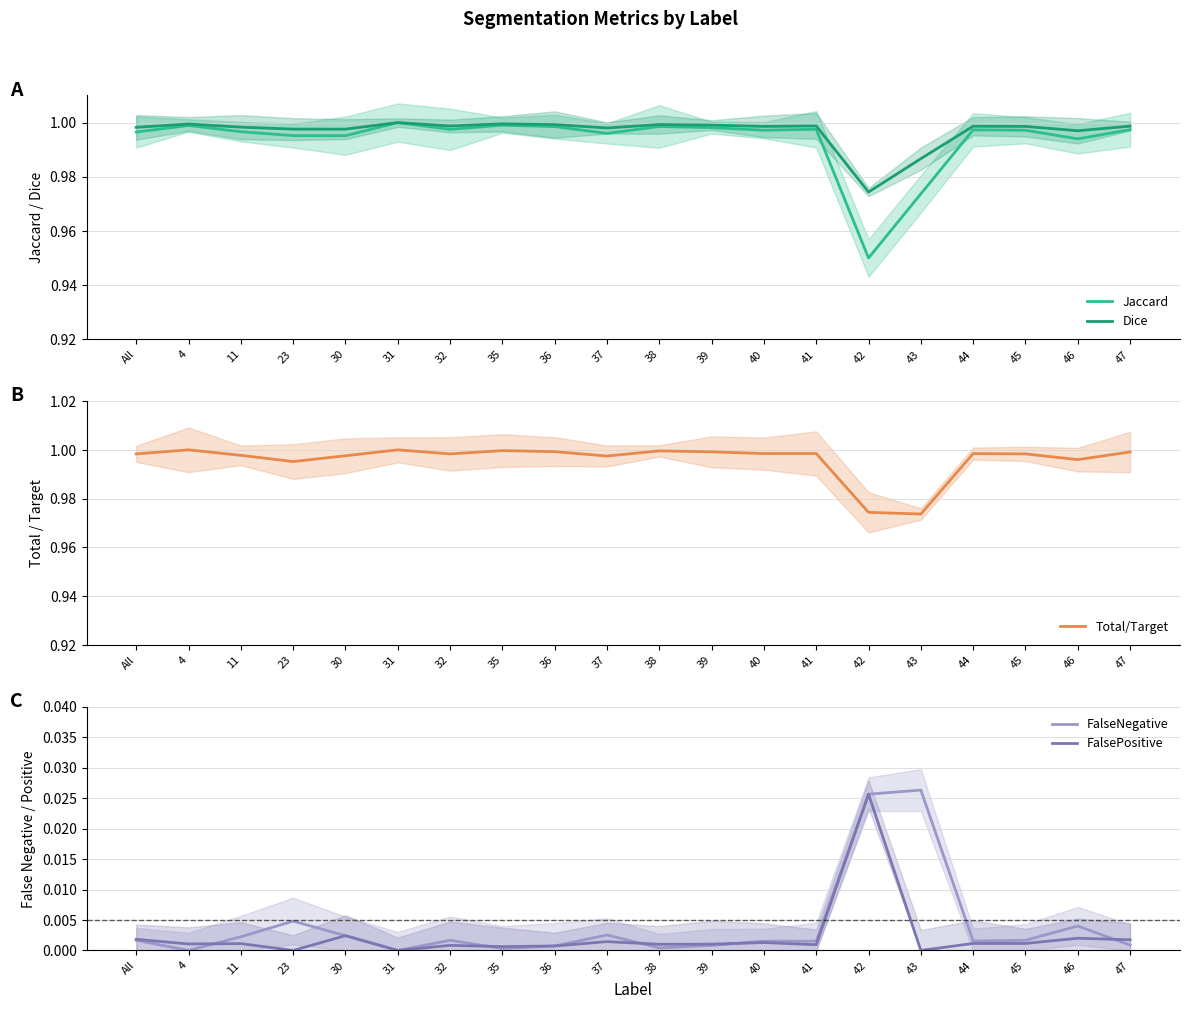

The value of Dice at 32 is 0.2. True or false?

False